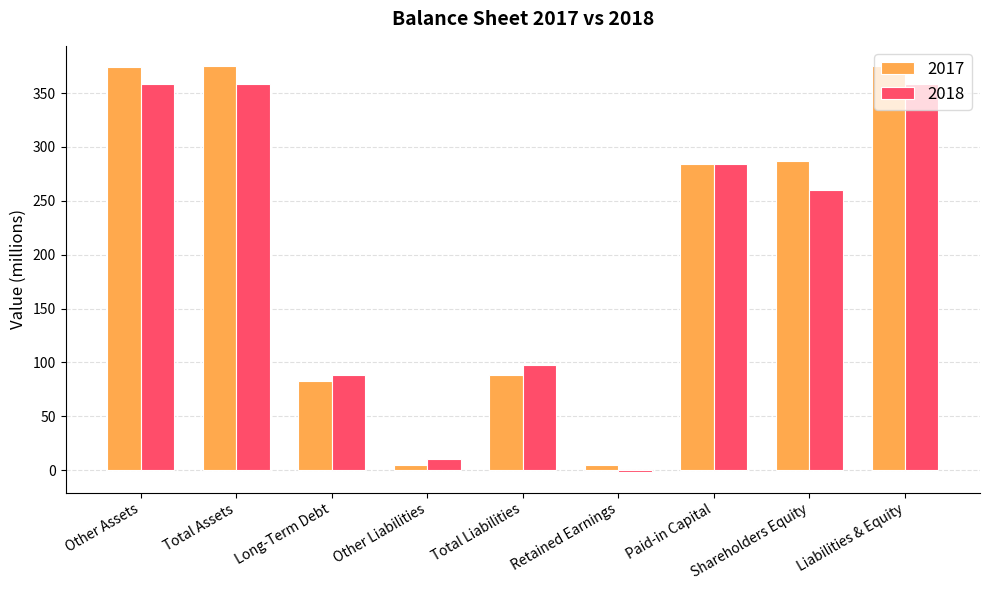

What is the difference between the 2017 values at Shareholders Equity and Other Assets?

87